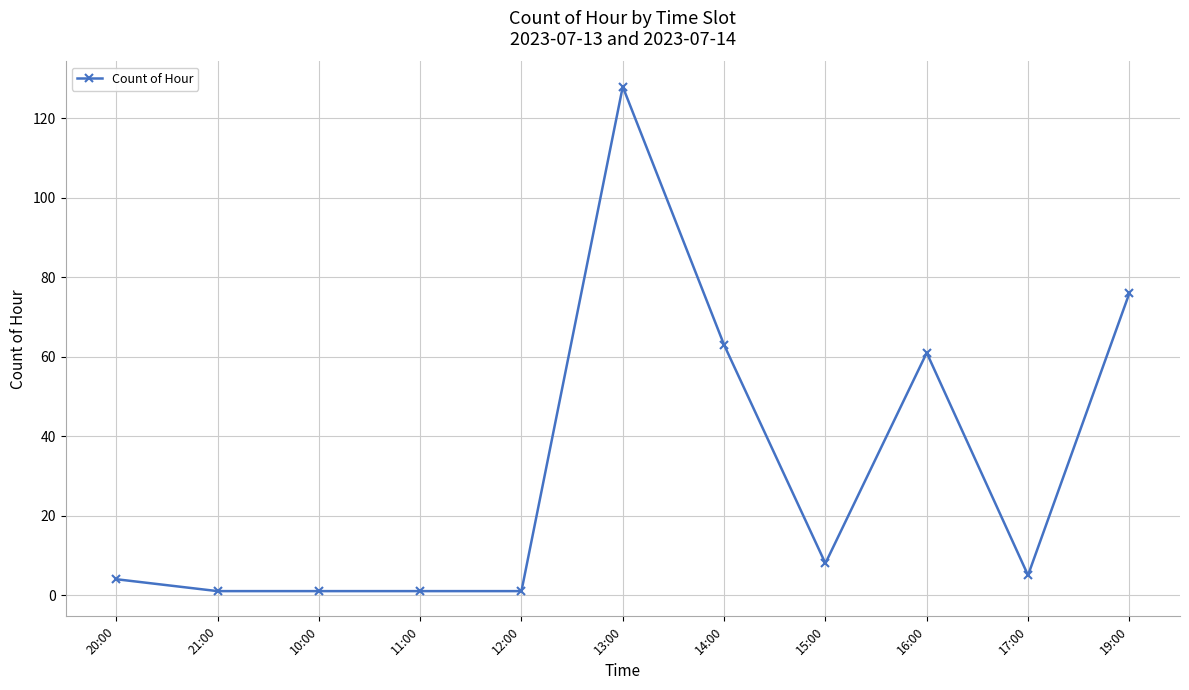

Reading left to right, transcribe all the data shown in this chart.

20:00=4	21:00=1	10:00=1	11:00=1	12:00=1	13:00=128	14:00=63	15:00=8	16:00=61	17:00=5	19:00=76